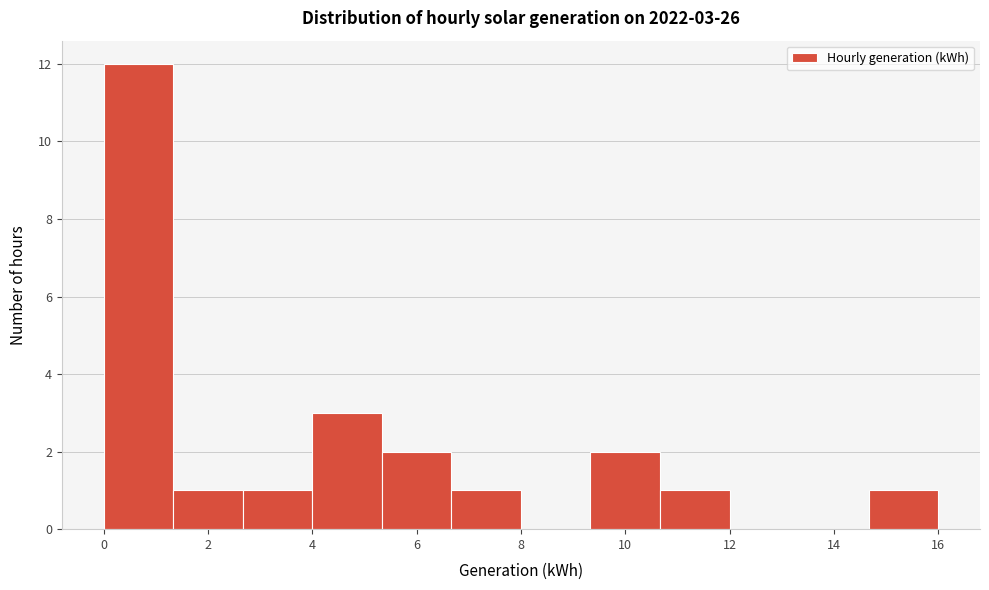

Which range on the x-axis has the tallest bar?

0.0 to 1.4